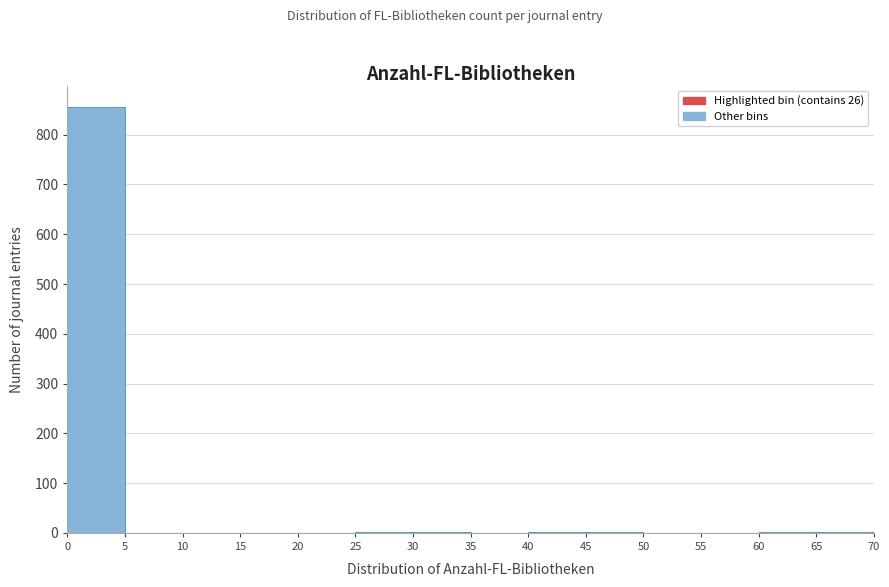

Over which range of the x-axis is the bar tallest?

0 to 5